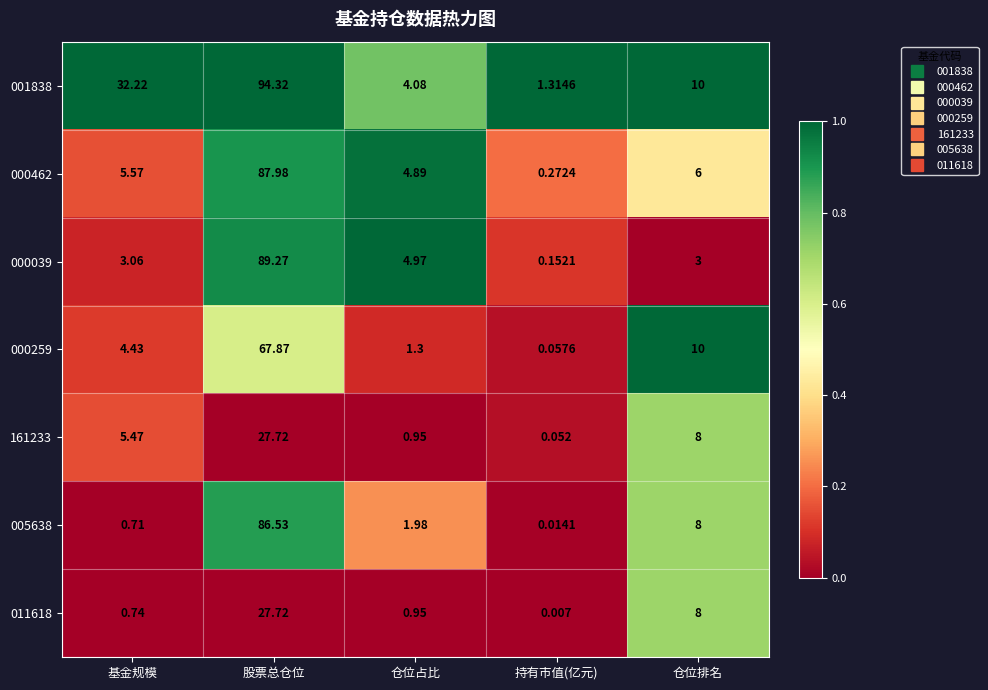

At which category does the chart reach its minimum across all series?

持有市值(亿元)